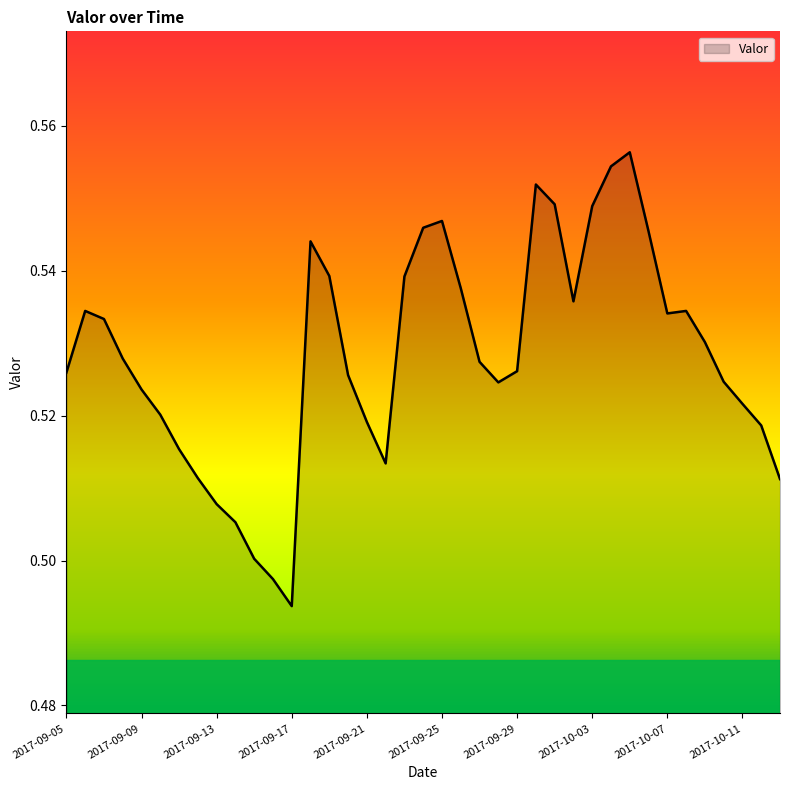

Is this an area chart (filled region under the line)?

Yes